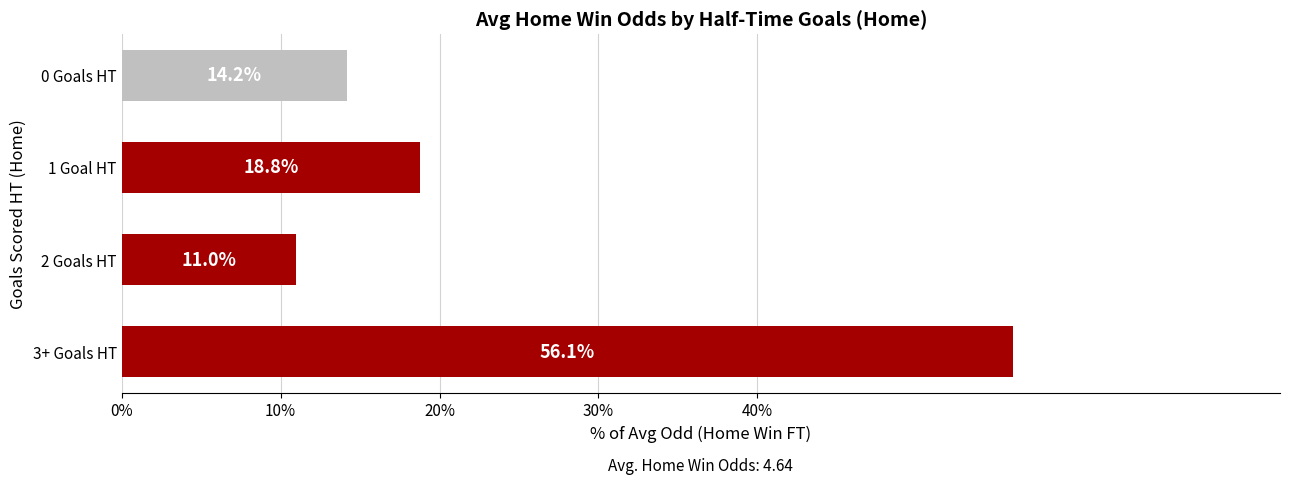

What is the greatest value displayed?

56.1